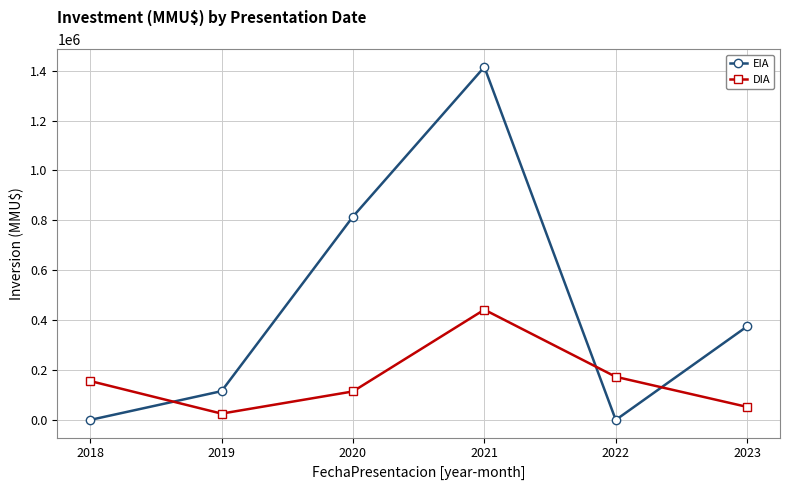

What is the value of the DIA point at the 6th from the left?

52200